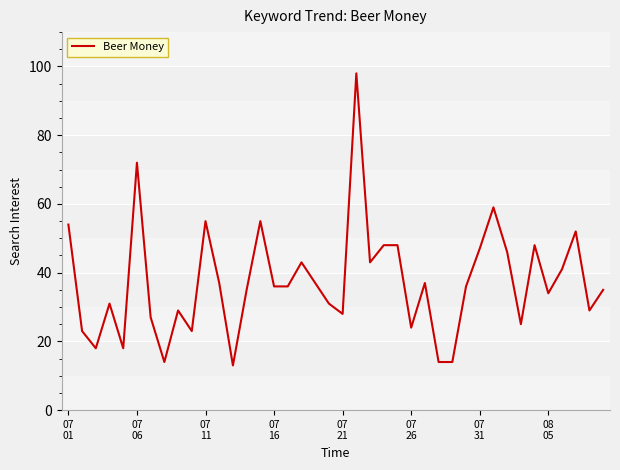

What is the smallest value displayed?

13